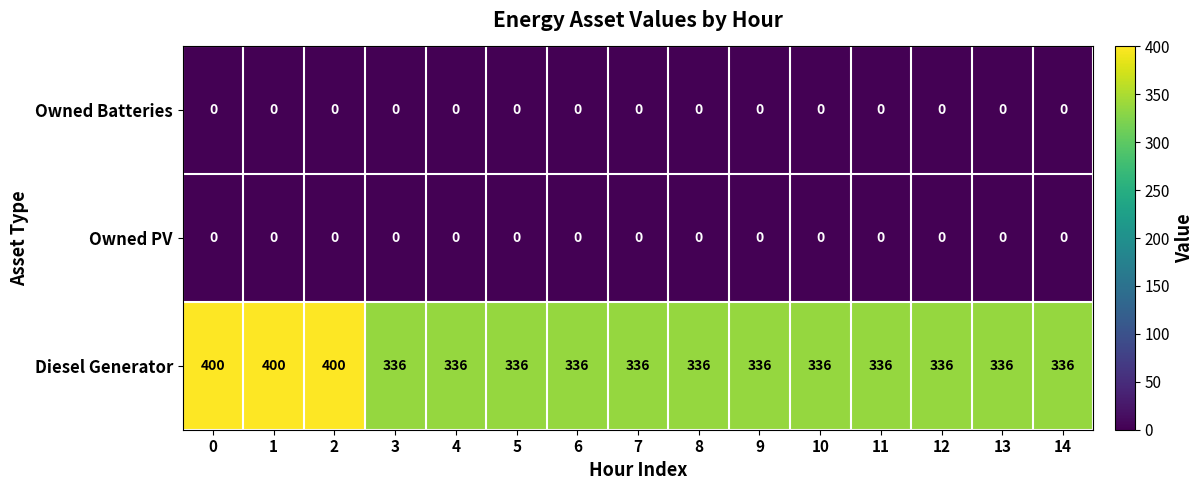

What is the total value across all series at 0?

400